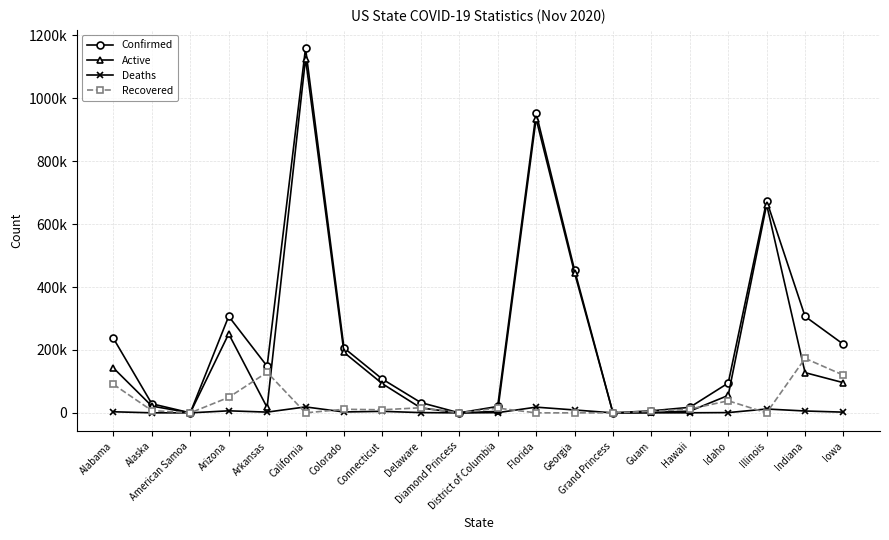

What is the maximum value for Deaths?

18894